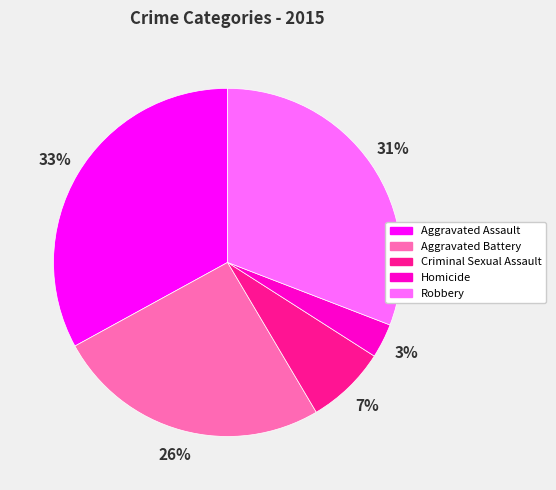

Is it true that Robbery is 19% of the pie?

False